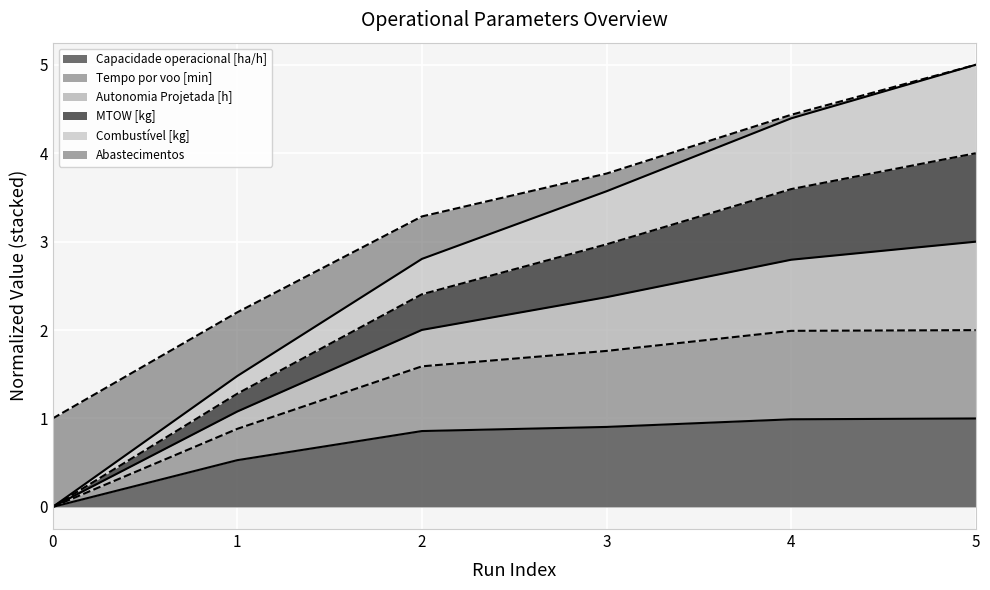

True or false: MTOW [kg] and Abastecimentos intersect in this chart.

False